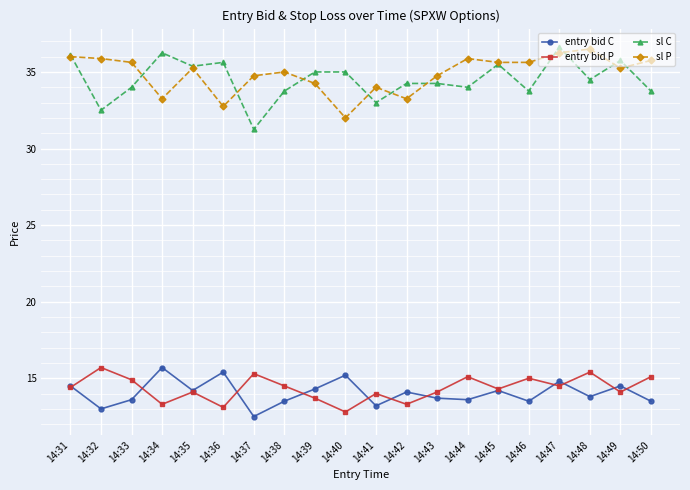

At which category is the sum across all series the highest?

14:47